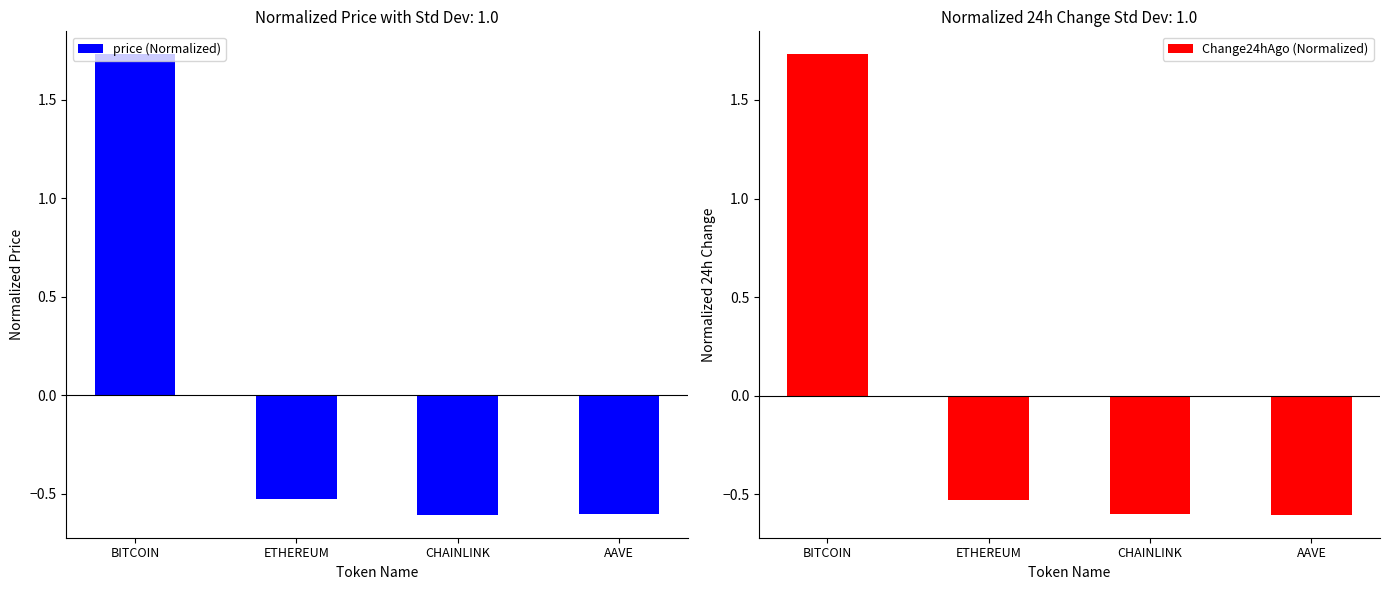

What is the label of the 4th bar from the right?

BITCOIN